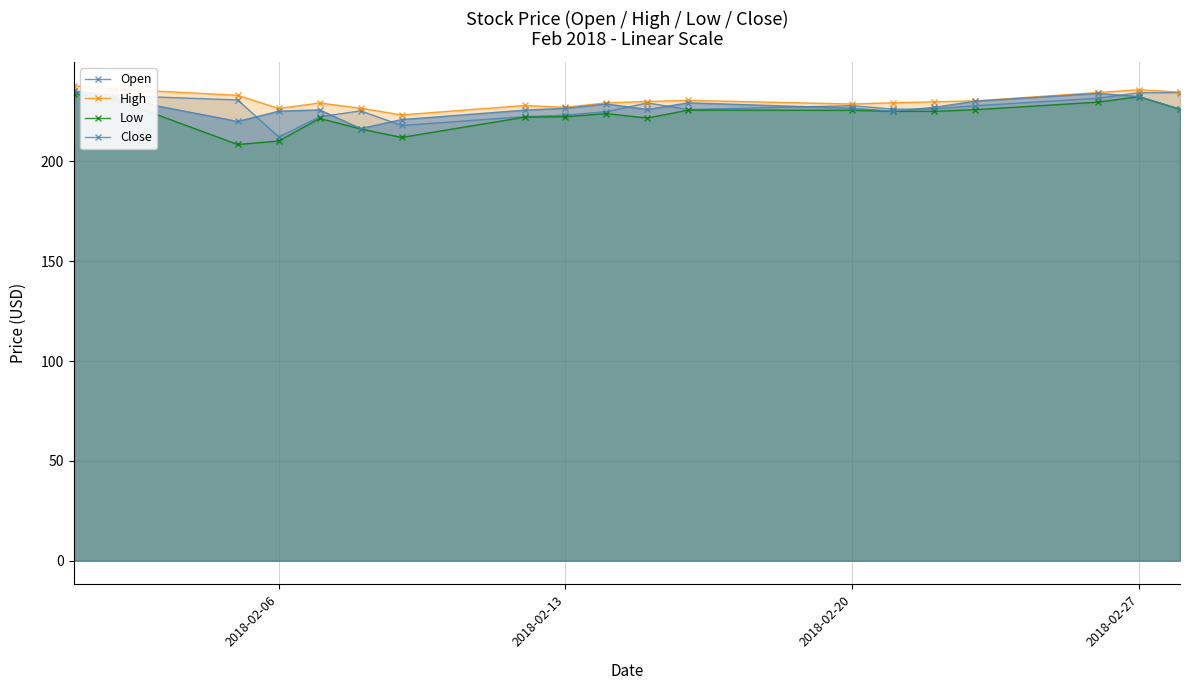

What is the sum of all Open values?

4311.4